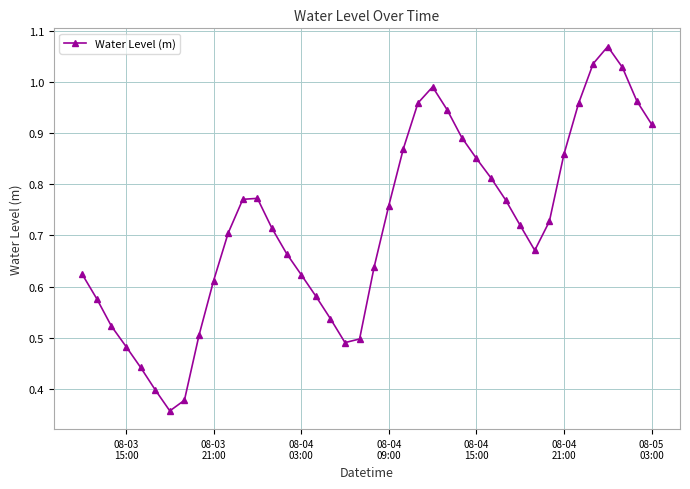

What is the sum of all values?

28.7